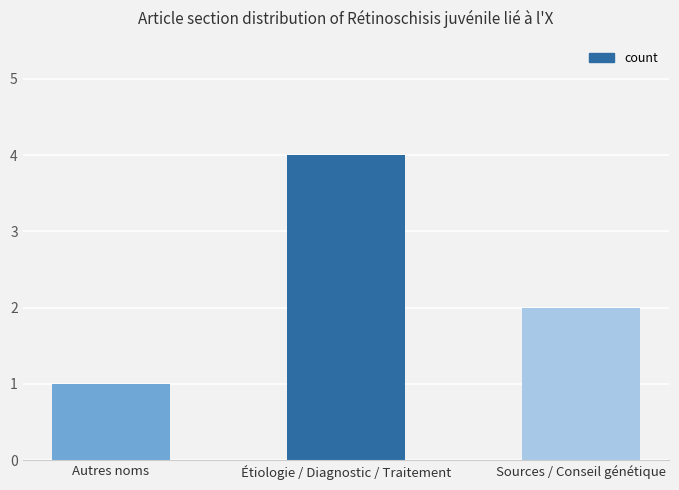

True or false: the data shows 2 at Sources / Conseil génétique.

True